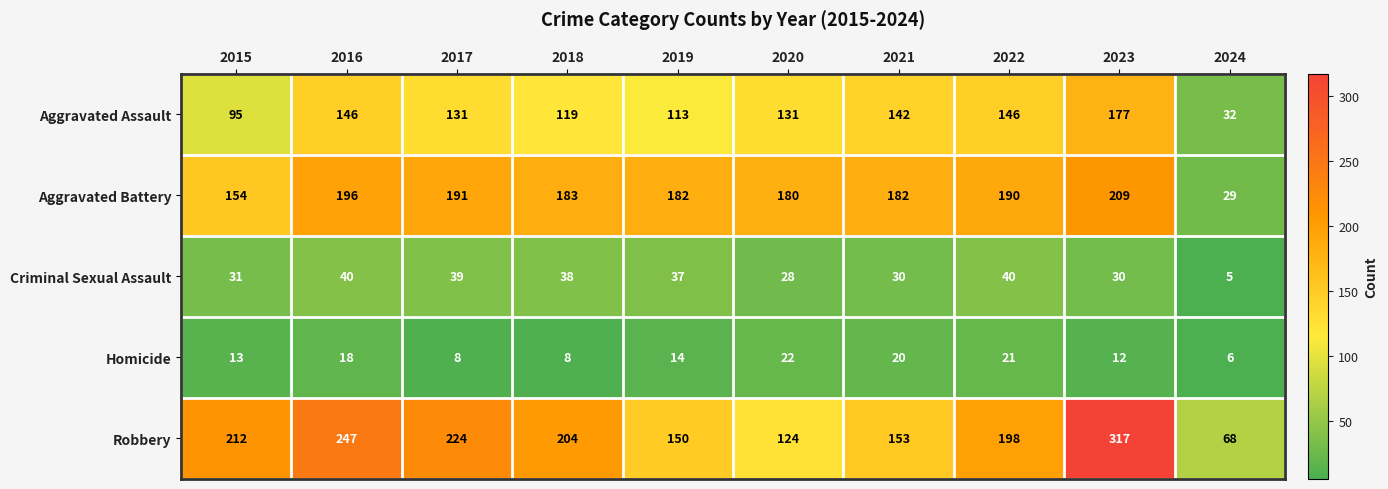

Which series has the largest range (max minus min)?

Robbery